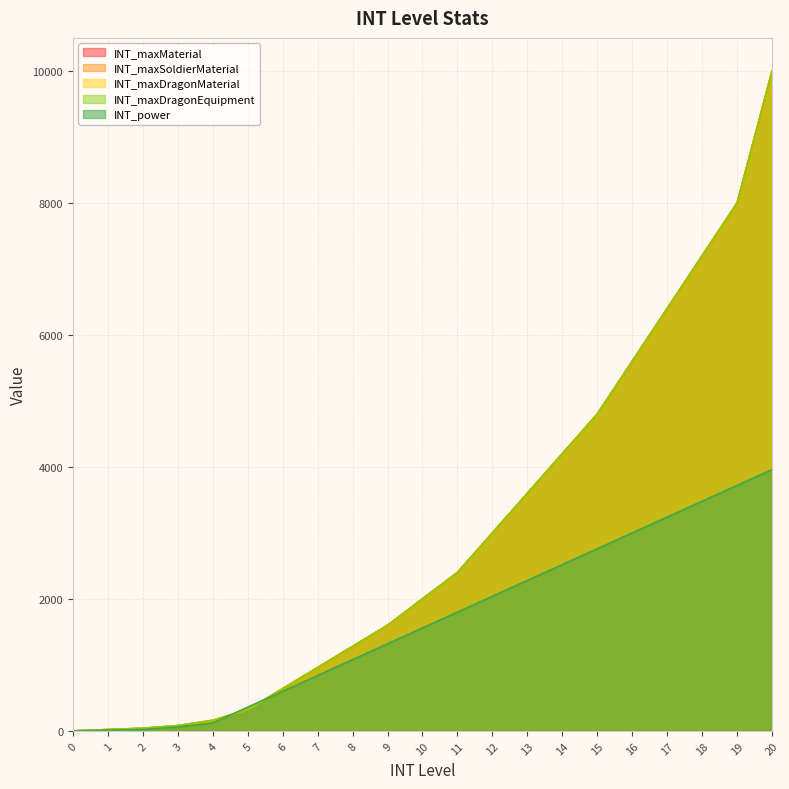

Between 3 and 10, which series saw the biggest shift?

INT_maxMaterial